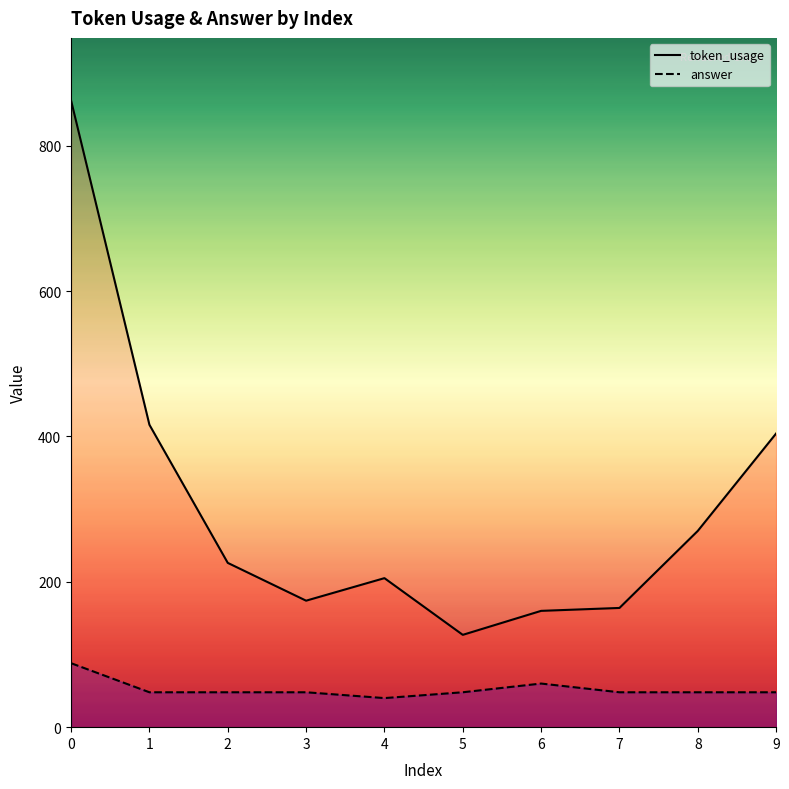

At how many categories does at least one series exceed 390?

3